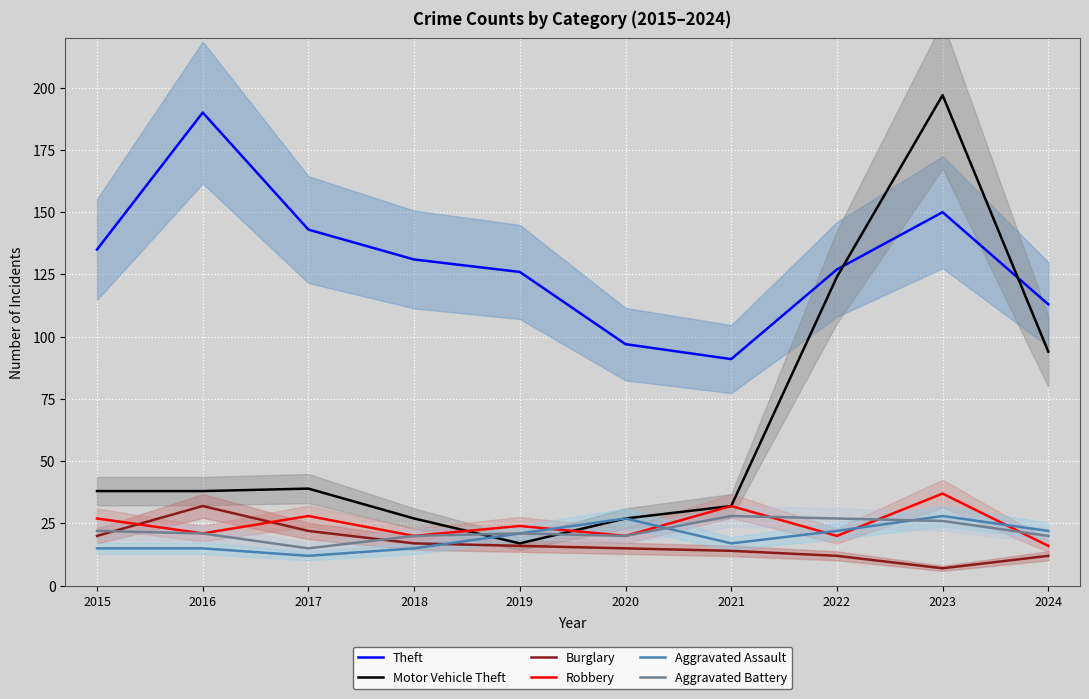

Where do Aggravated Assault and Robbery first cross each other?

2019 and 2020